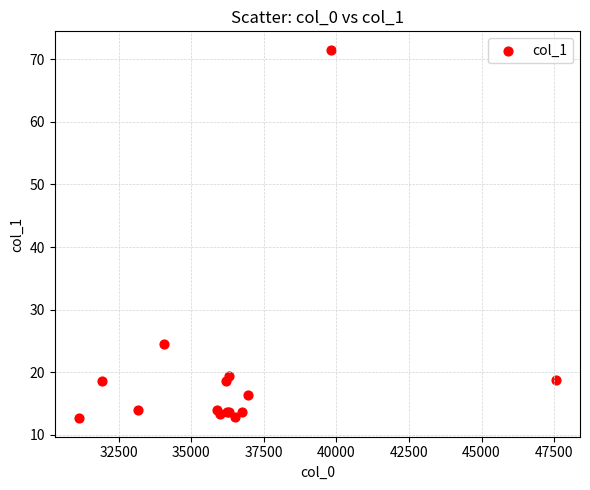

What Y value in the scatter plot is closest to 42?

24.6